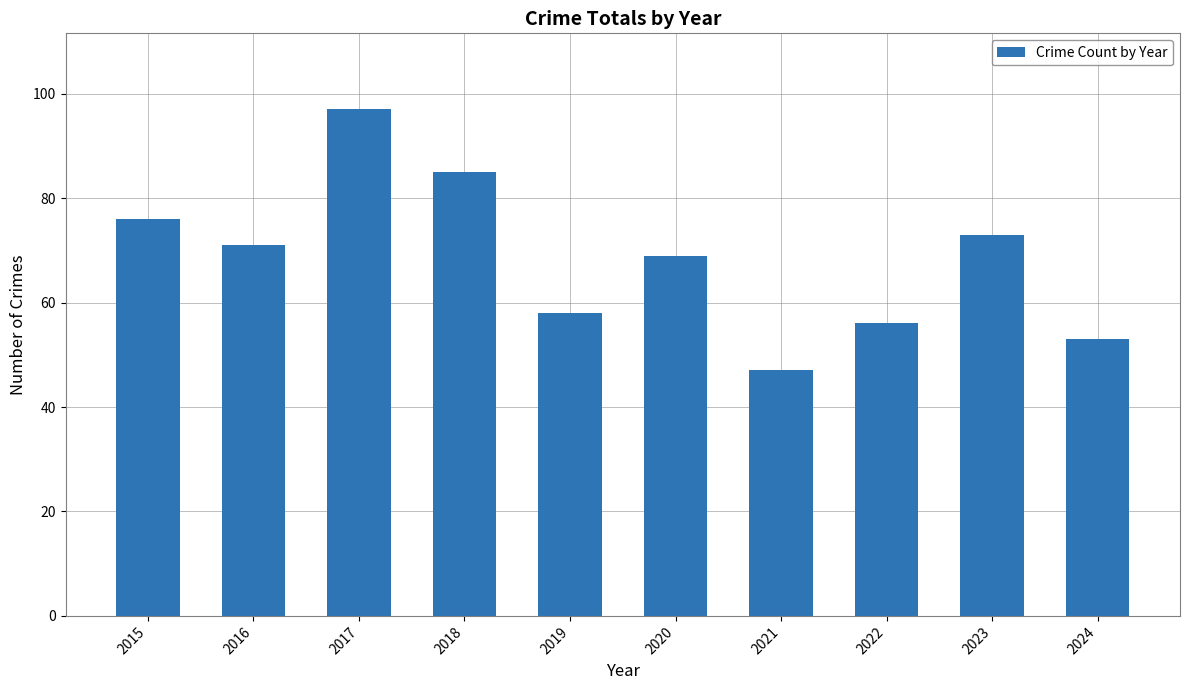

What value does the data have at 2016, to the nearest 5?

70